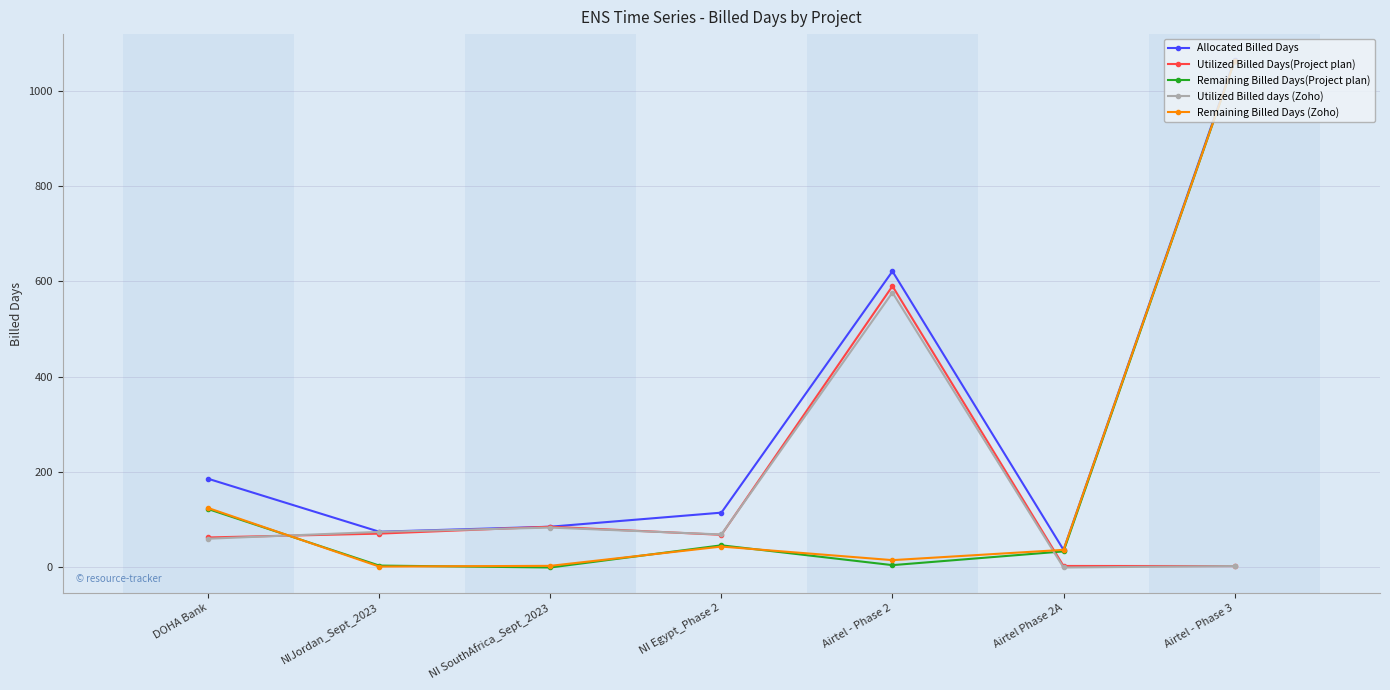

What is the minimum value for Remaining Billed Days (Zoho)?

2.0